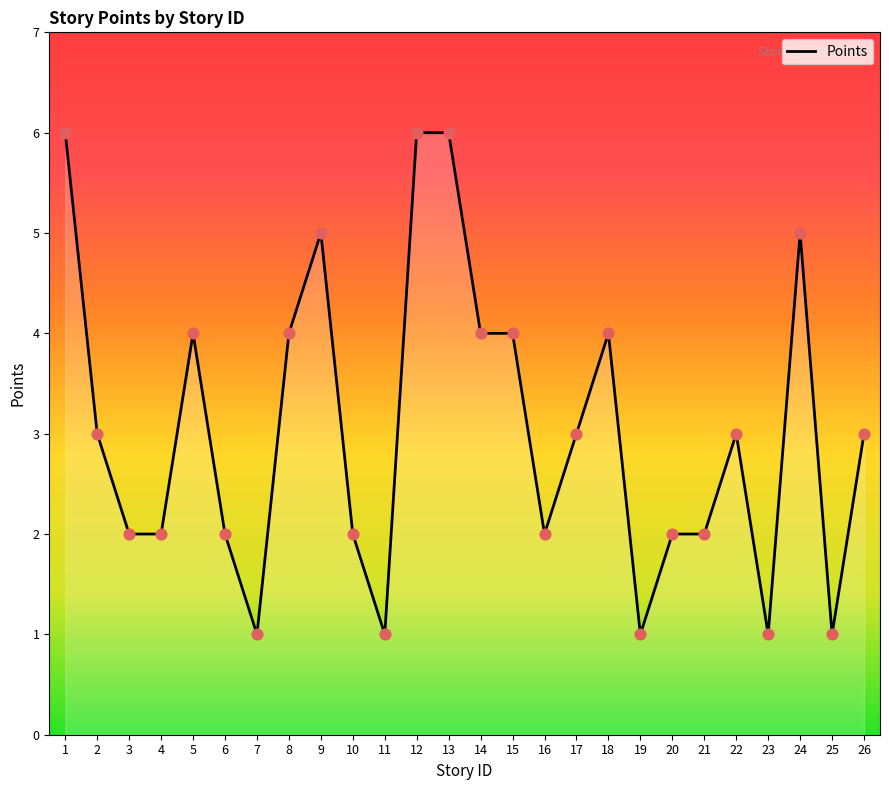

What is the ratio of the value at 19 to the value at 6?

0.5